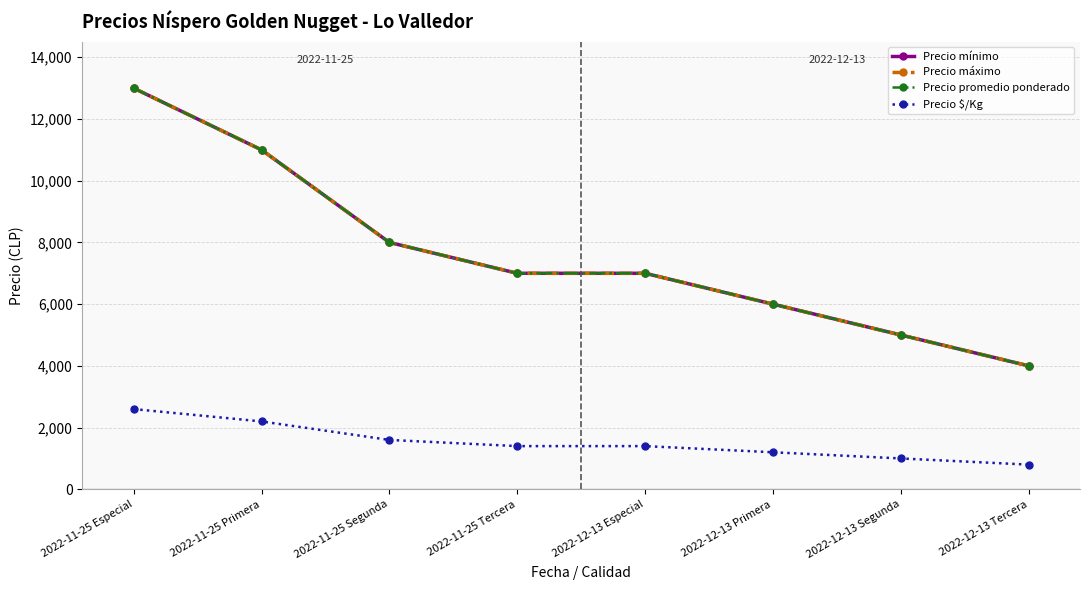

True or false: Precio promedio ponderado and Precio mínimo intersect in this chart.

False